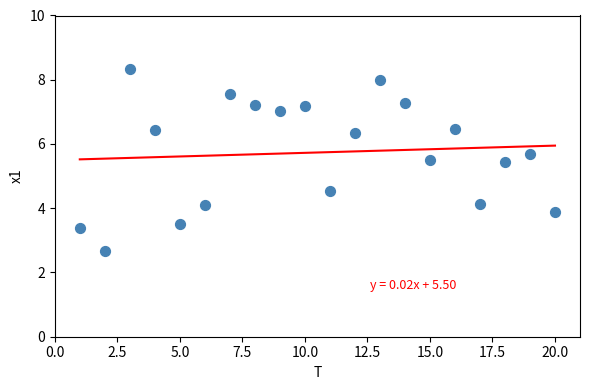

What is the range of X values (max minus min)?

19.0